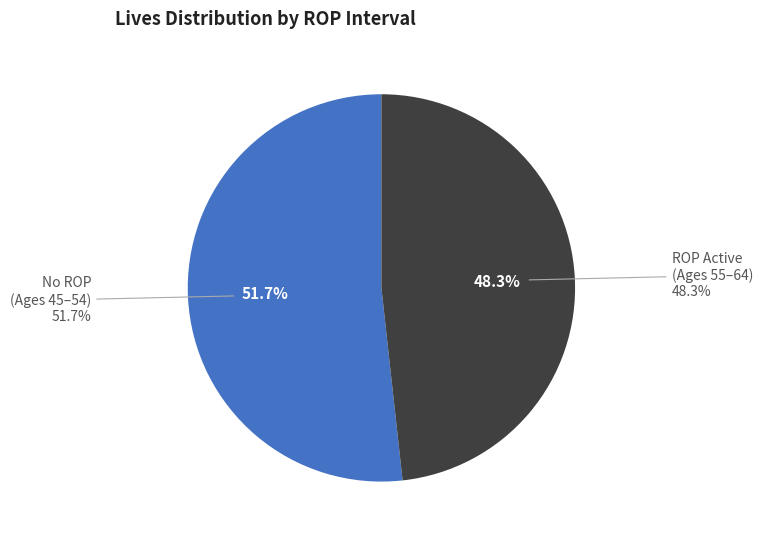

Is it true that 62 is 17% of the pie?

False